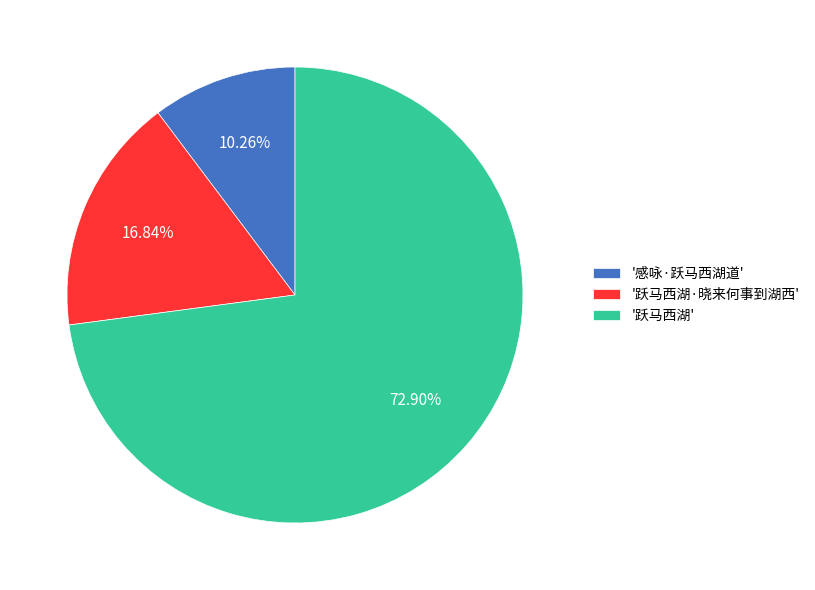

Which slice represents more than half of the pie?

'跃马西湖'